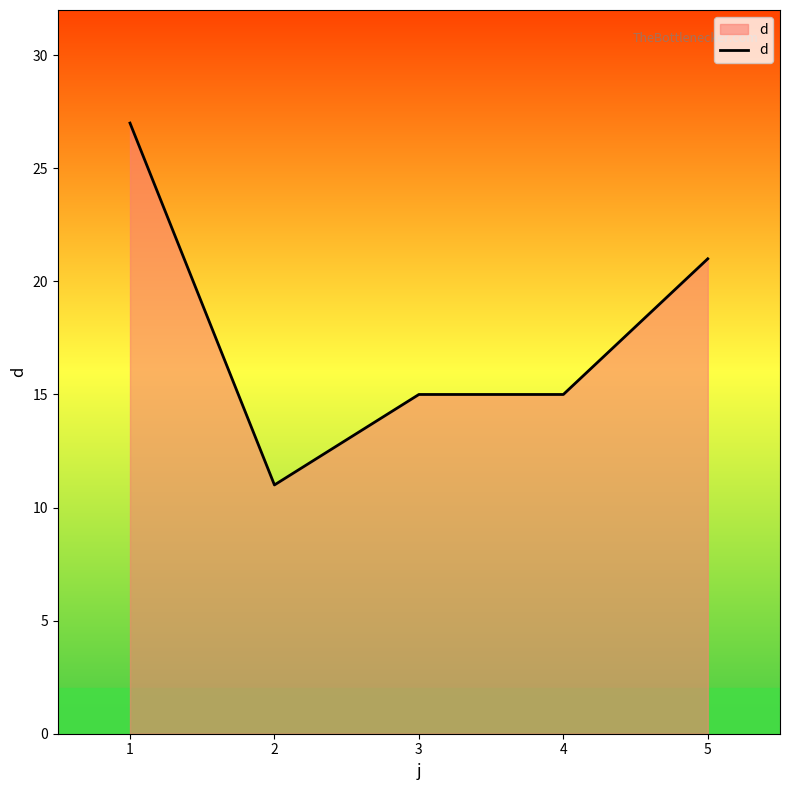

How many series are shown in this chart?

1